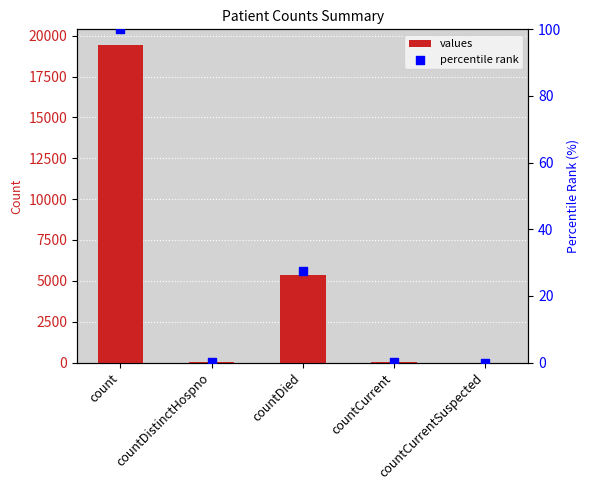

Is the value of percentile rank at countDistinctHospno greater than the value of values at countCurrent?

No